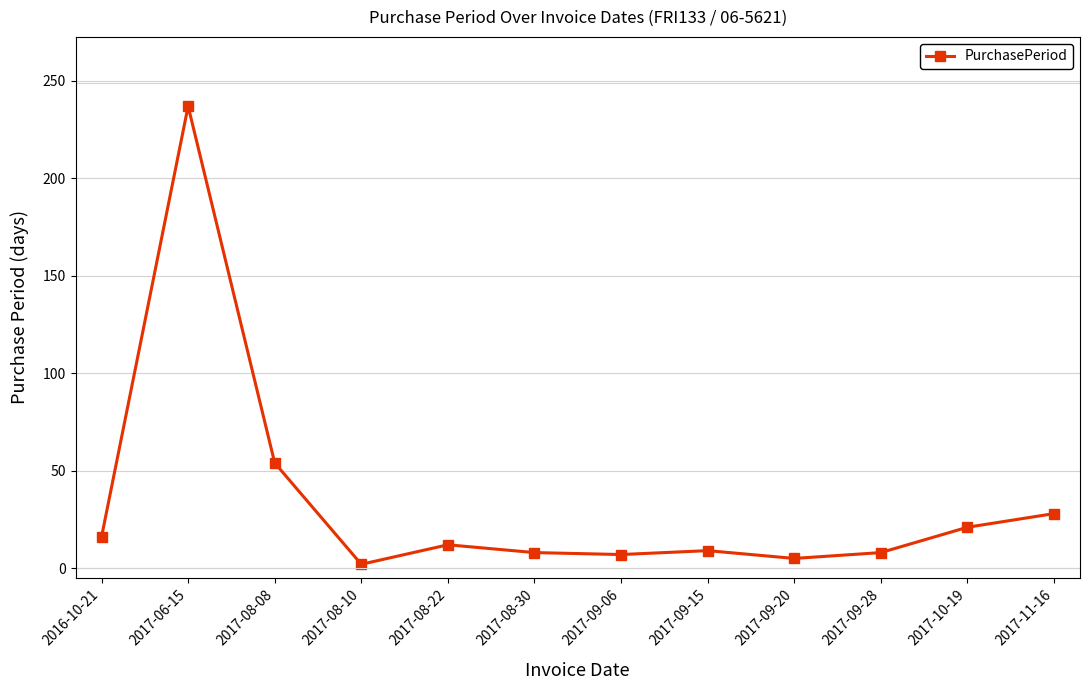

What is the average value?

34